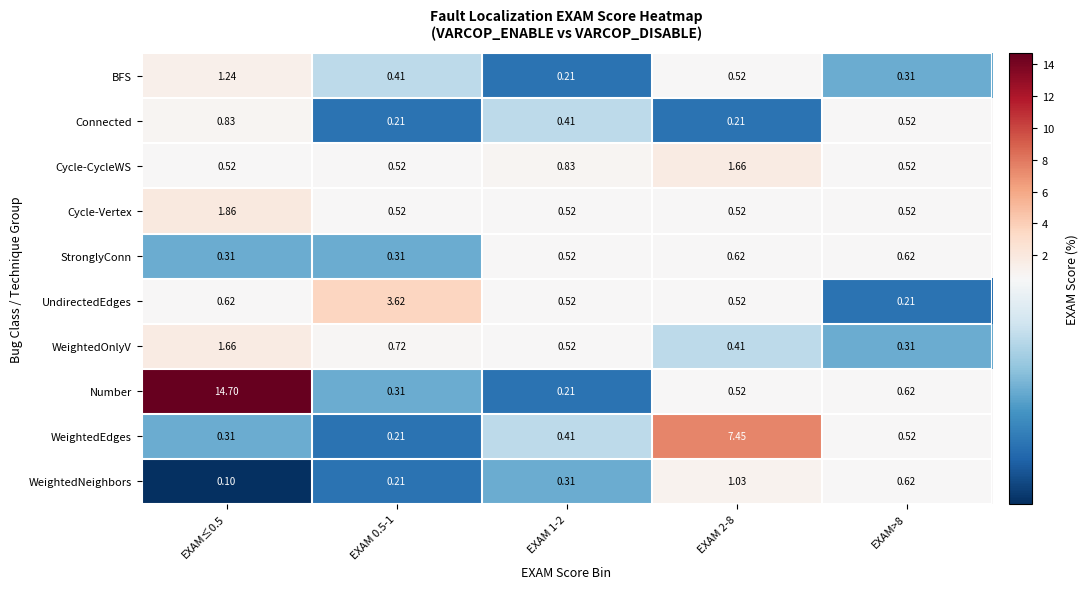

What is the total value across all series at EXAM 0.5-1?

7.0